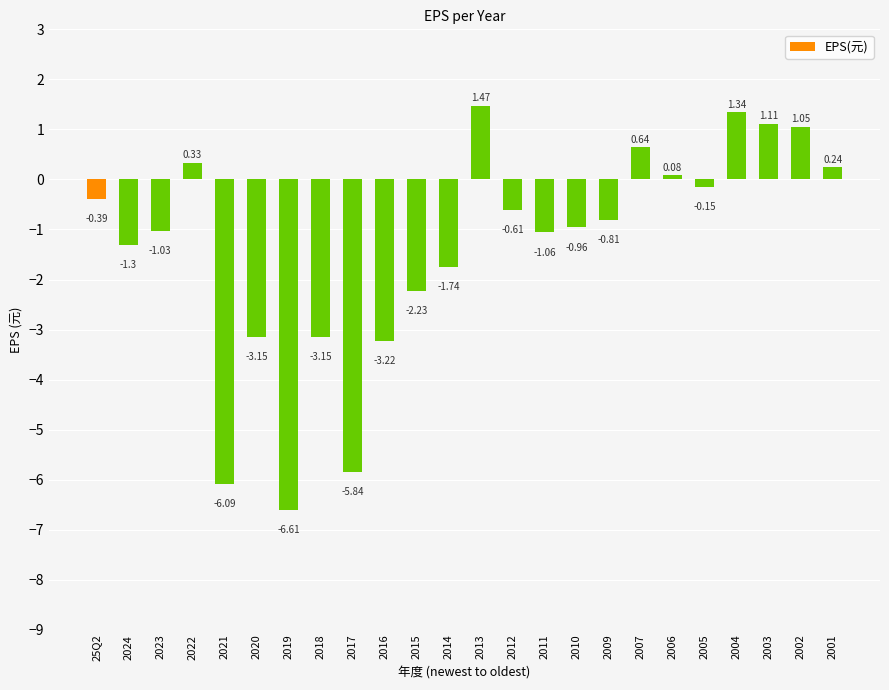

What is the average value?

-1.3